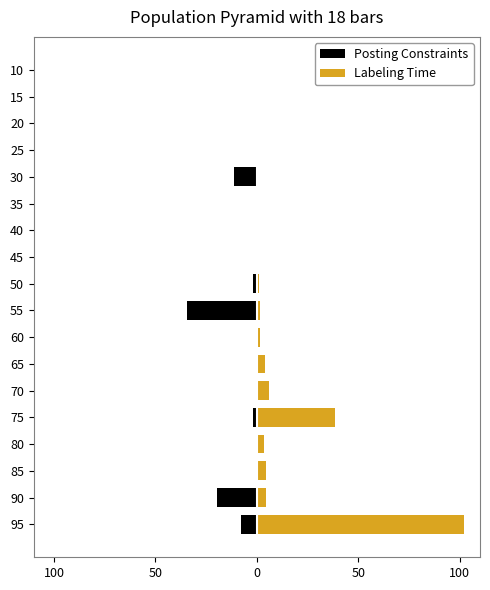

What are all the series names shown in the legend?

Posting Constraints, Labeling Time